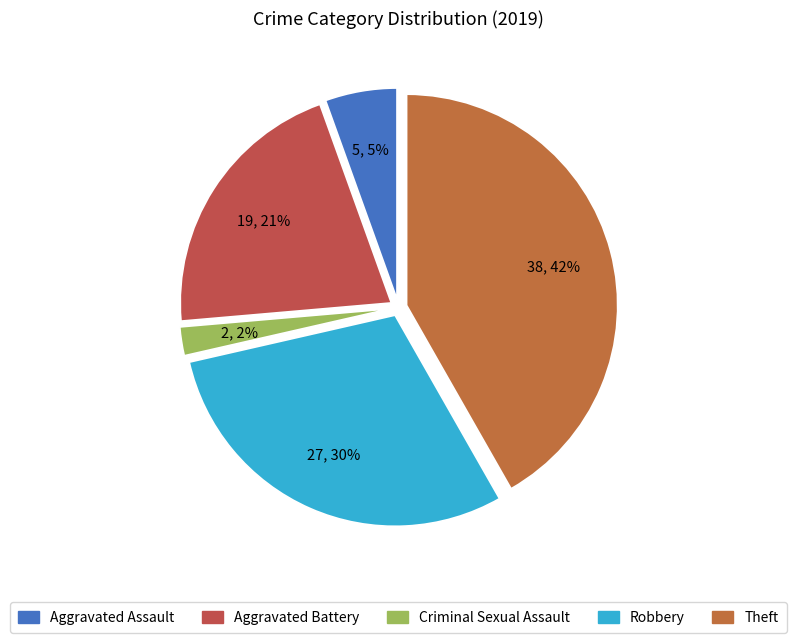

What percentage is the Theft slice, to the nearest percent?

42%